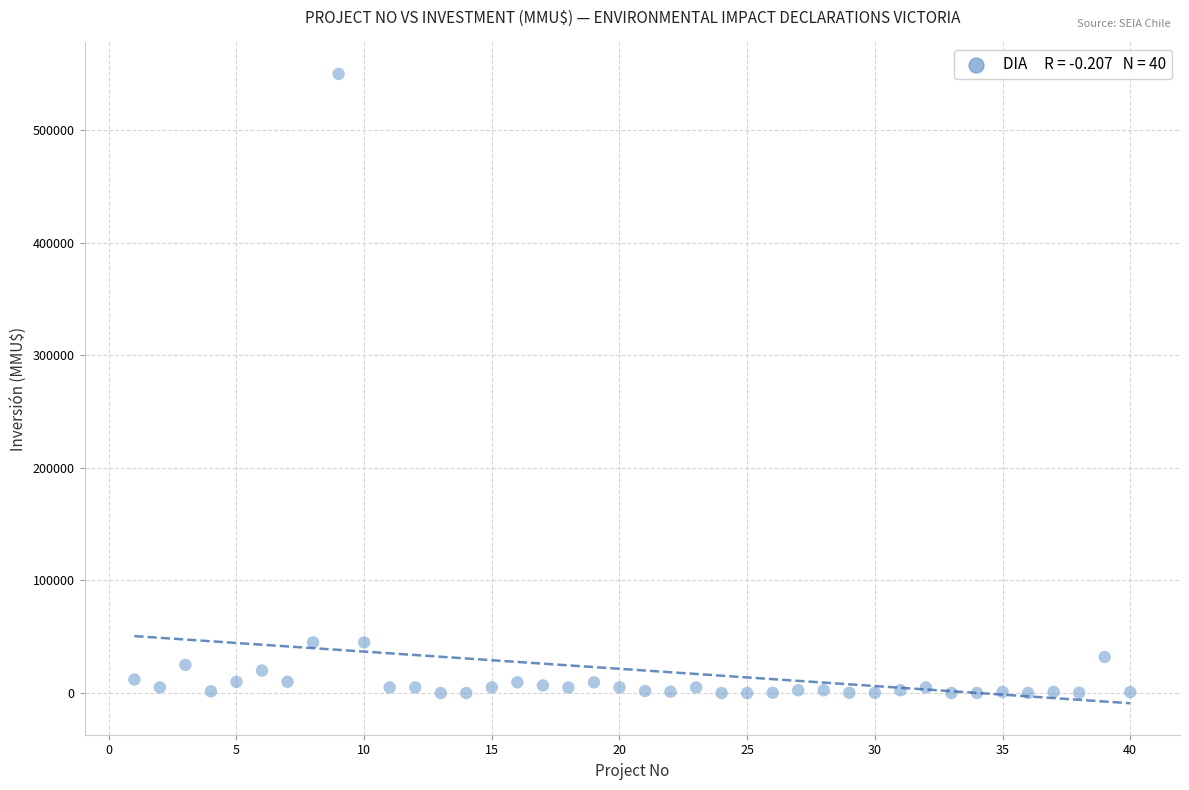

What is the range of Y values (max minus min)?

550000